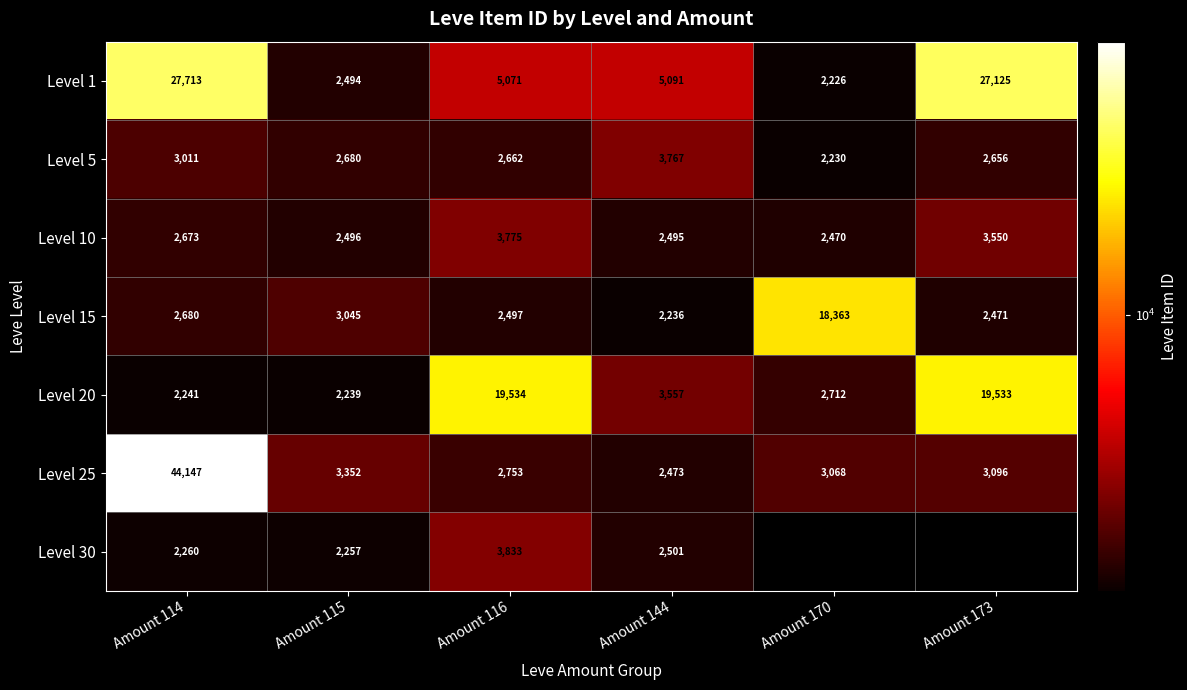

What is the sum of the Level 10 values at Amount 115 and Amount 144?

4991